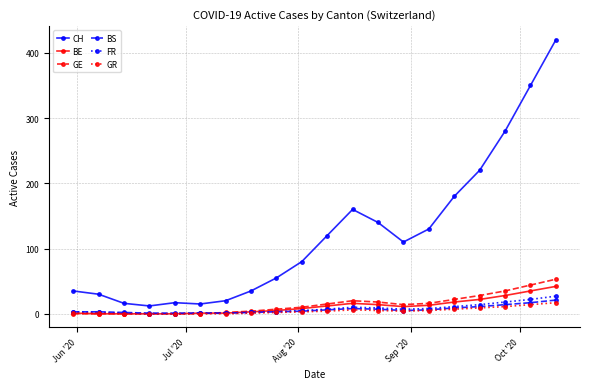

True or false: GR has more than 0 points higher than both neighbors.

True